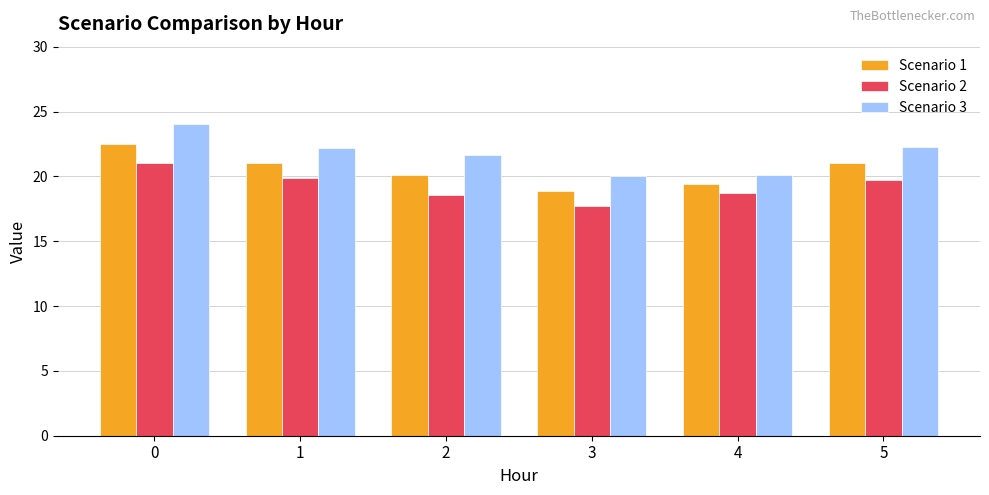

How many bars are there in each group?

3